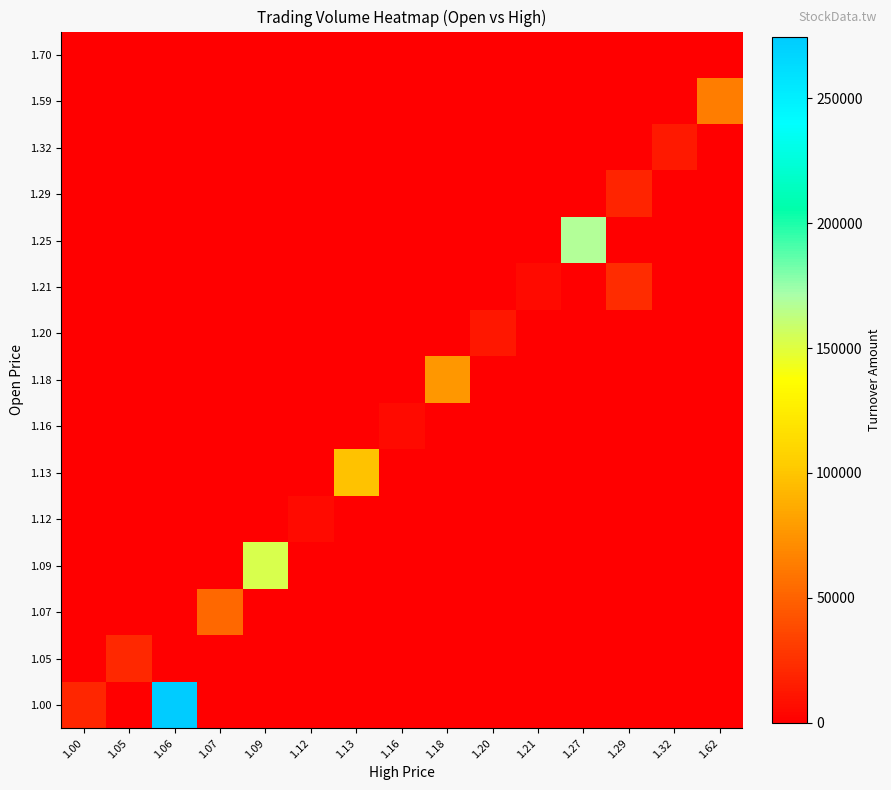

What is the total value across all series at 1.29?

41890